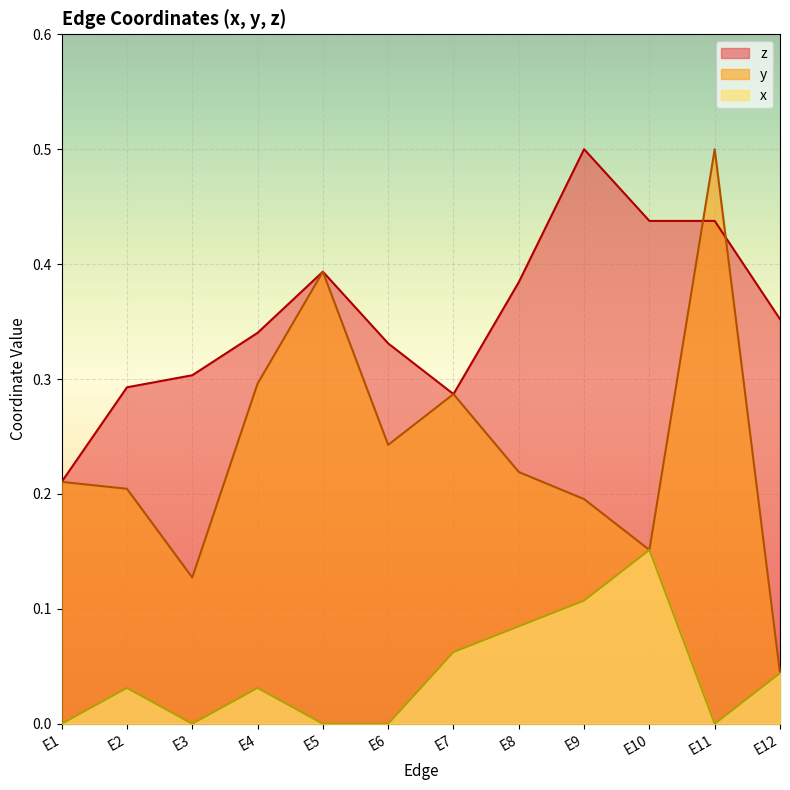

At which category is the sum across all series the highest?

E11